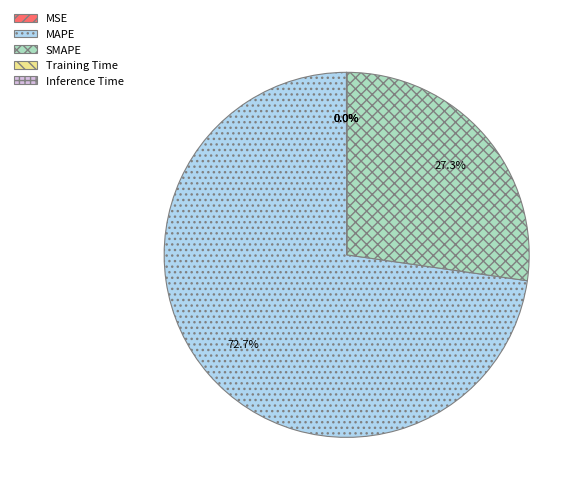

The SMAPE slice represents 21% of the pie. True or false?

False